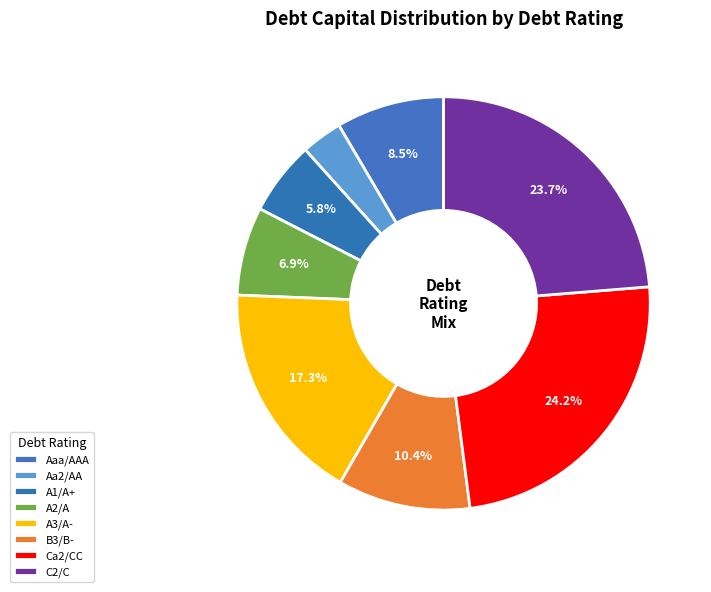

To the nearest percent, what portion does B3/B- represent?

10%